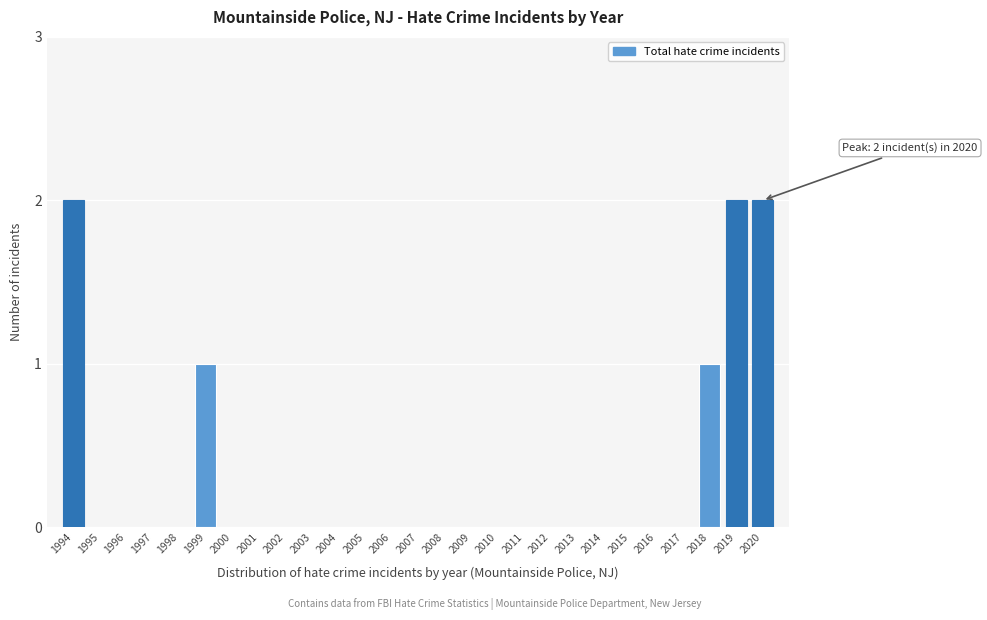

Reading left to right, what are all the values shown in this chart?

1994=2	1995=0	1996=0	1997=0	1998=0	1999=1	2000=0	2001=0	2002=0	2003=0	2004=0	2005=0	2006=0	2007=0	2008=0	2009=0	2010=0	2011=0	2012=0	2013=0	2014=0	2015=0	2016=0	2017=0	2018=1	2019=2	2020=2